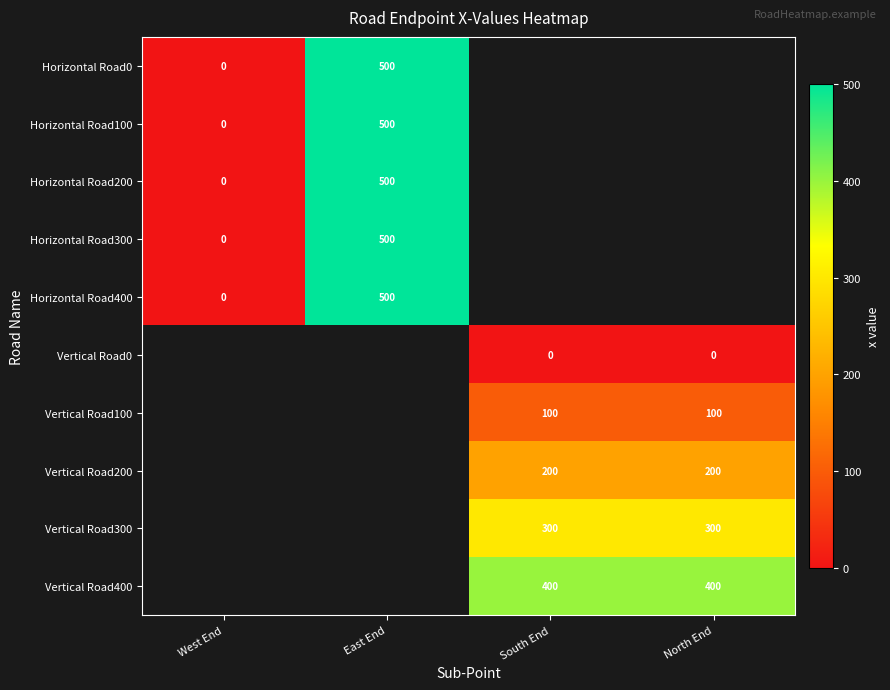

Rank the series at South End from highest to lowest value.

Vertical Road400, Vertical Road300, Vertical Road200, Vertical Road100, Horizontal Road0, Horizontal Road100, Horizontal Road200, Horizontal Road300, Horizontal Road400, Vertical Road0